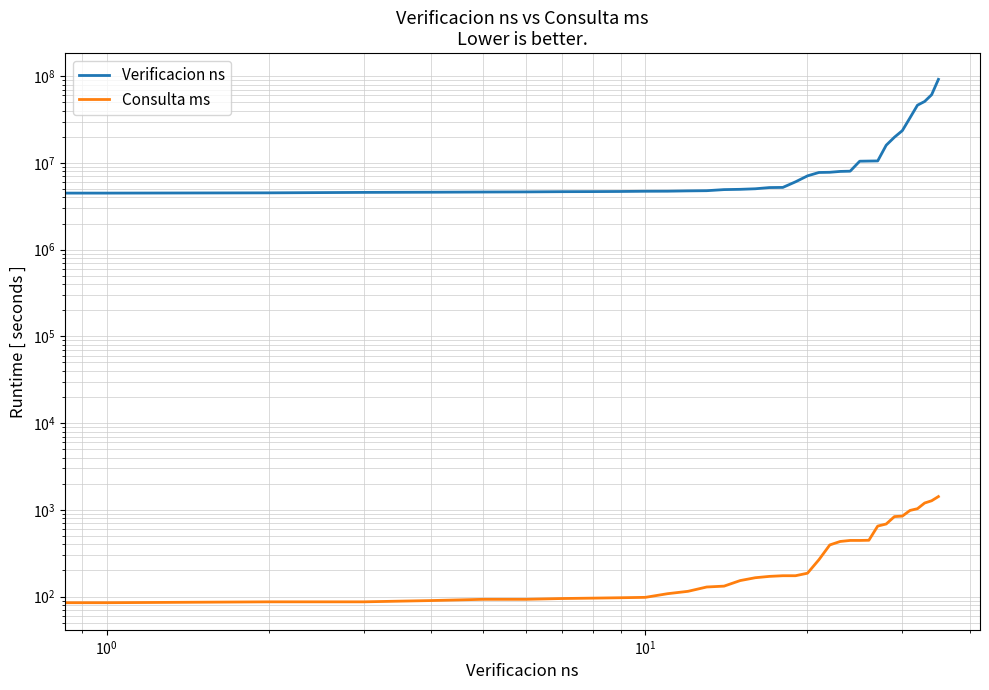

At which label does Verificacion ns first exceed 5215749?

19